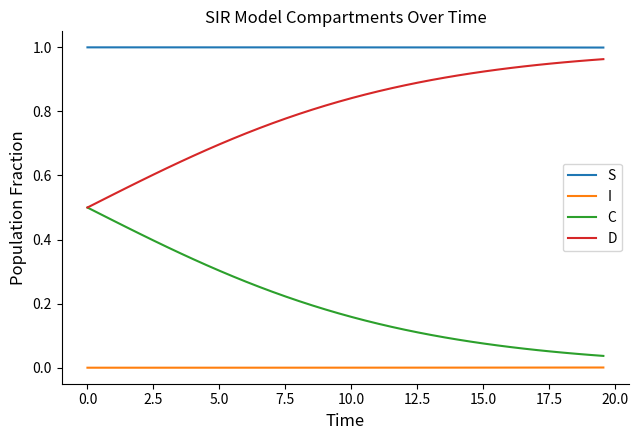

True or false: D and I intersect in this chart.

False